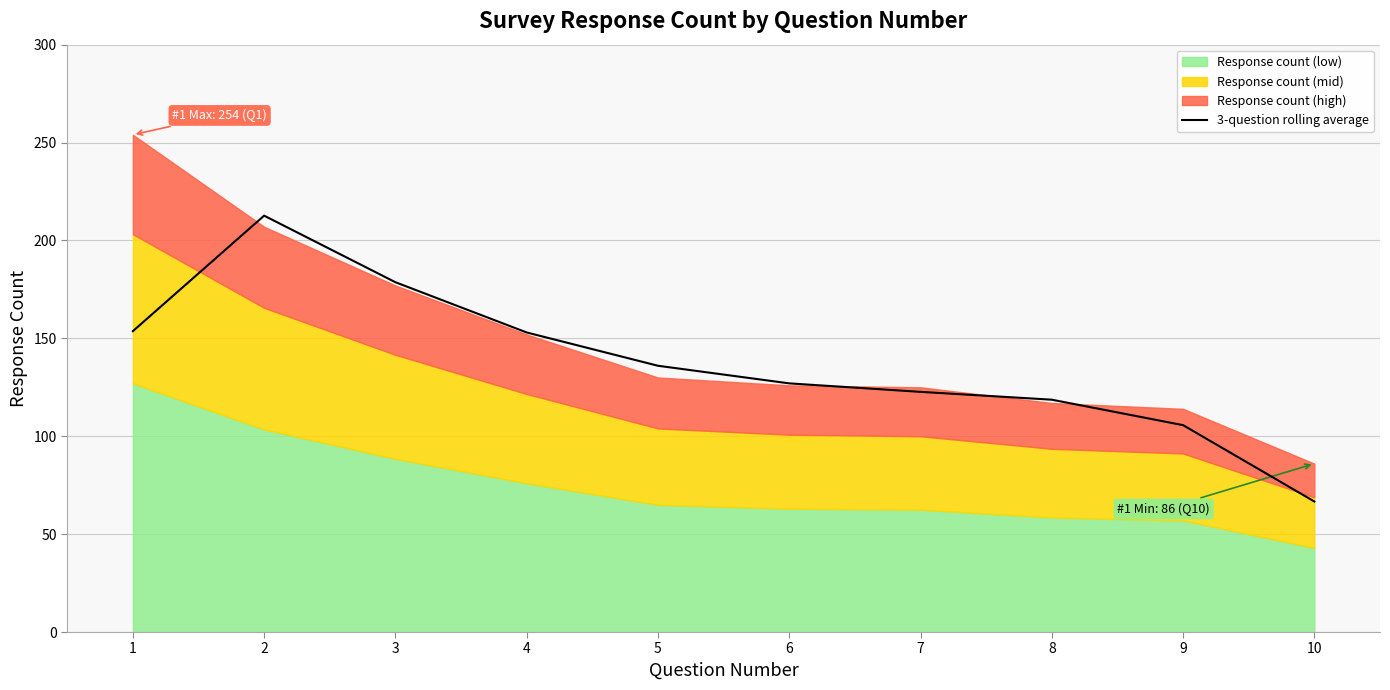

What is the value of the 10th point from the left?

66.7